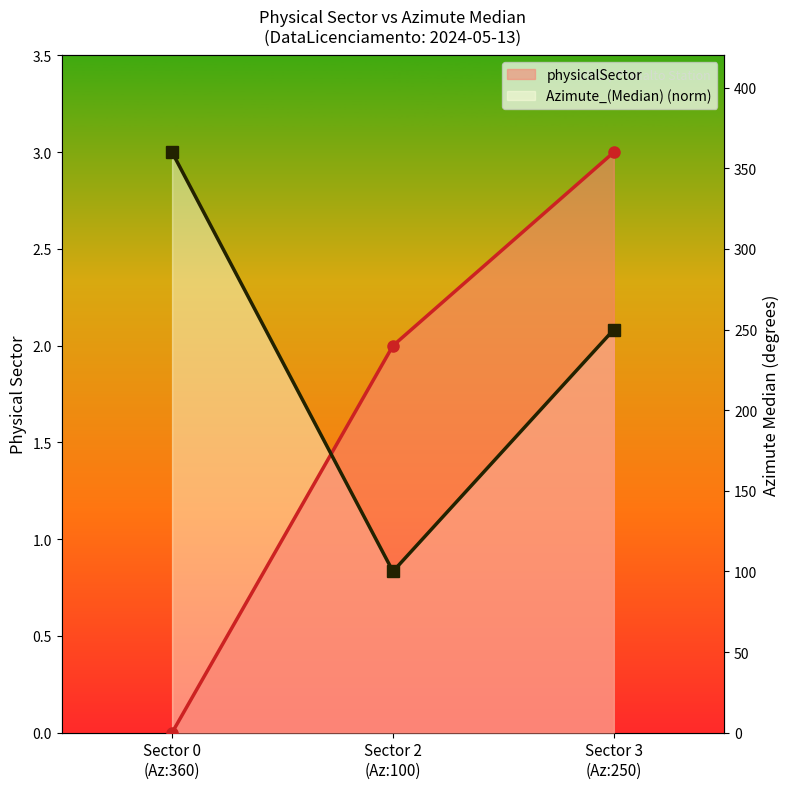

Which series has the largest range (max minus min)?

physicalSector